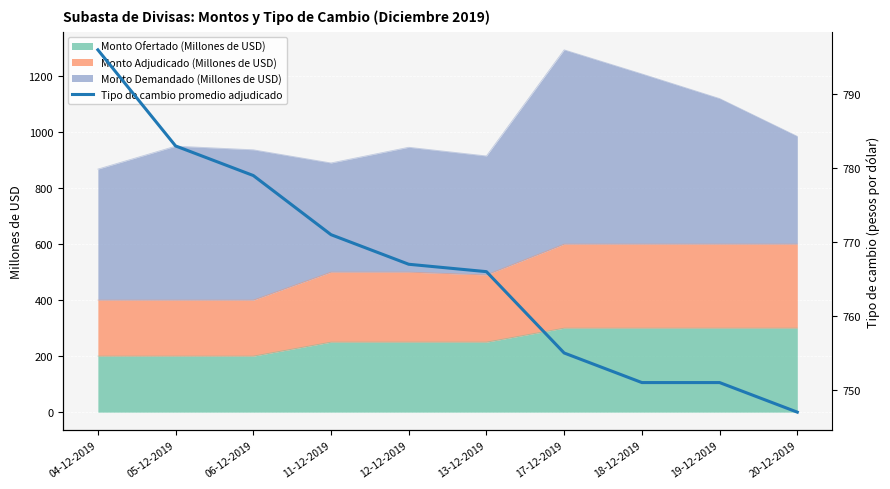

Is it true that the value at 04-12-2019 is 1253?

False